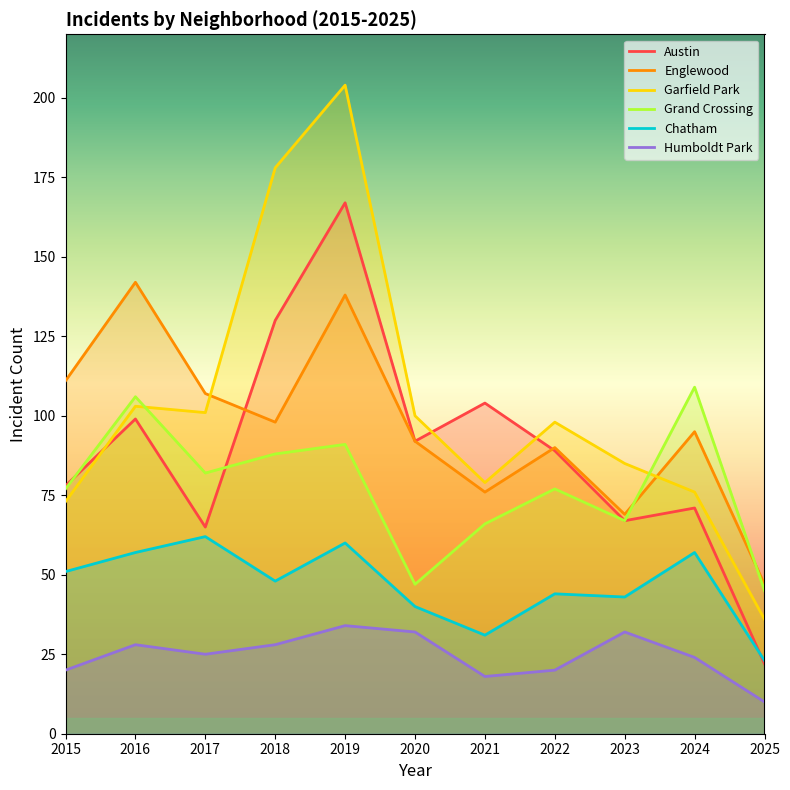

True or false: Chatham has a value of 62 at 2017.

True